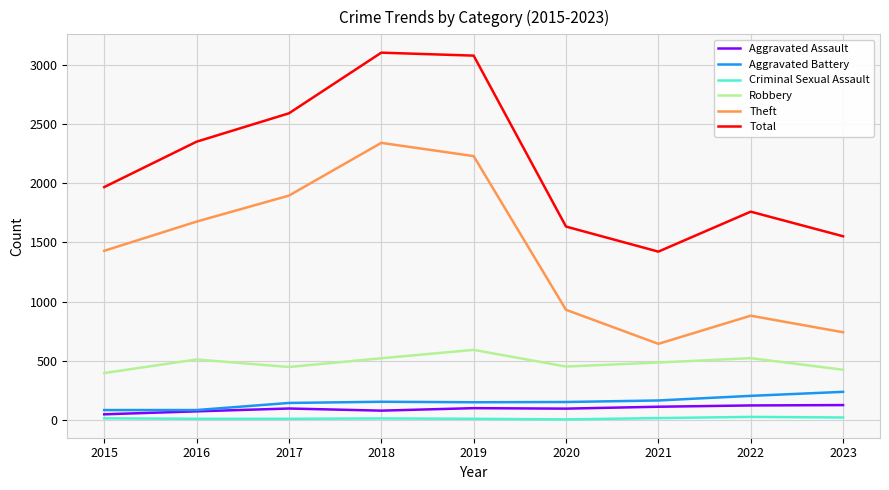

Does the chart display data point markers on the line(s)?

No